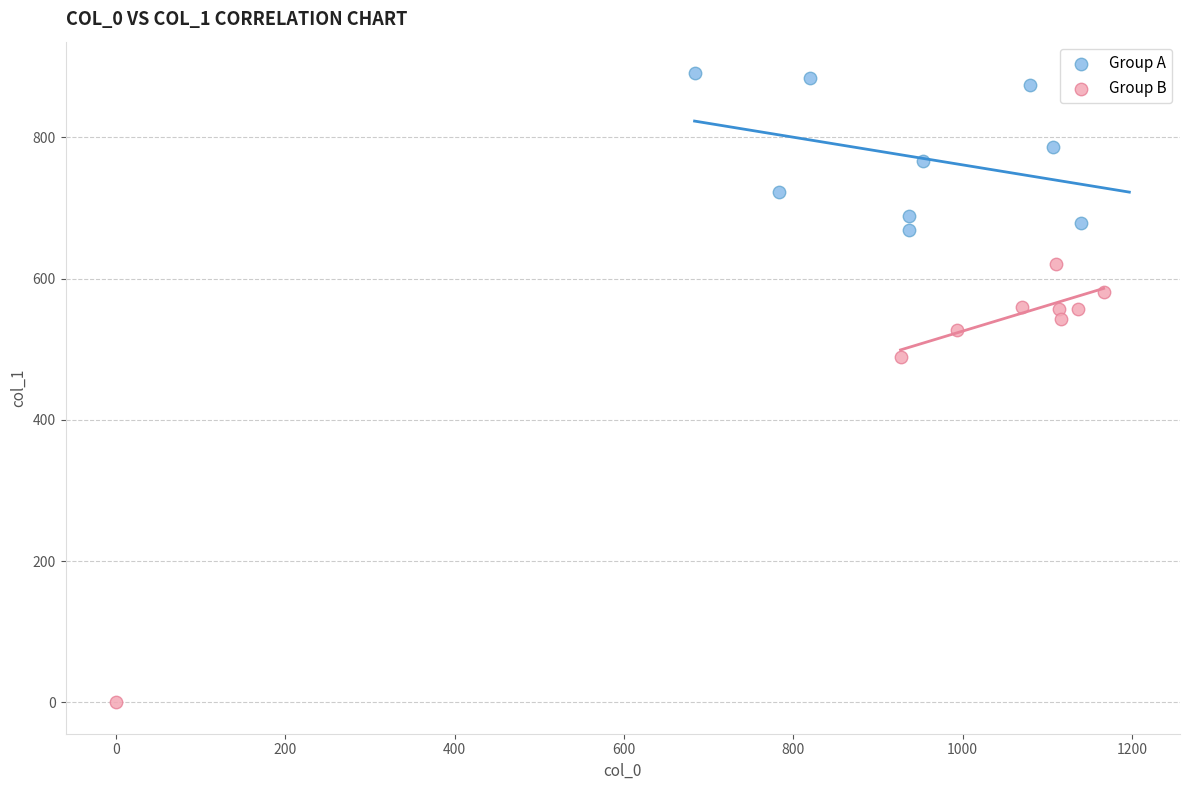

Which series contains the highest Y value?

Group A